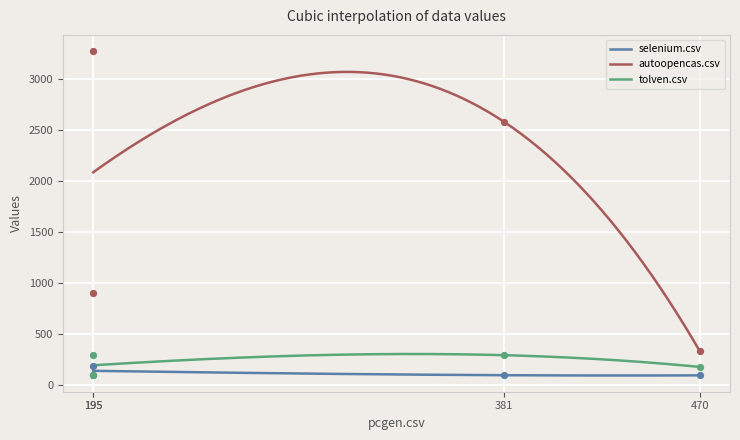

What is the highest value of the autoopencas.csv series?

3068.5